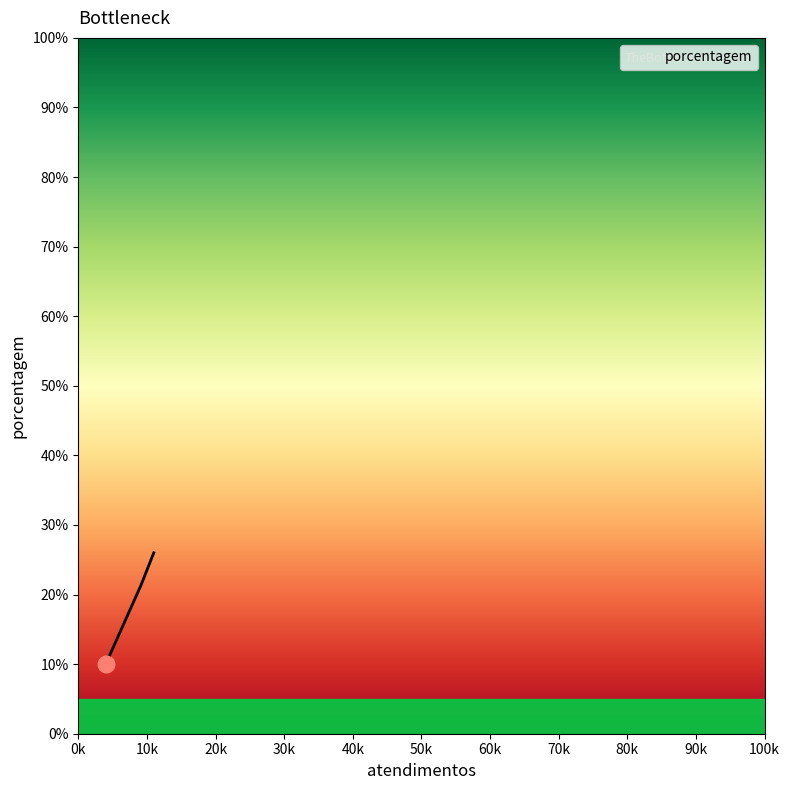

What is the difference between the maximum and minimum values?

16.0